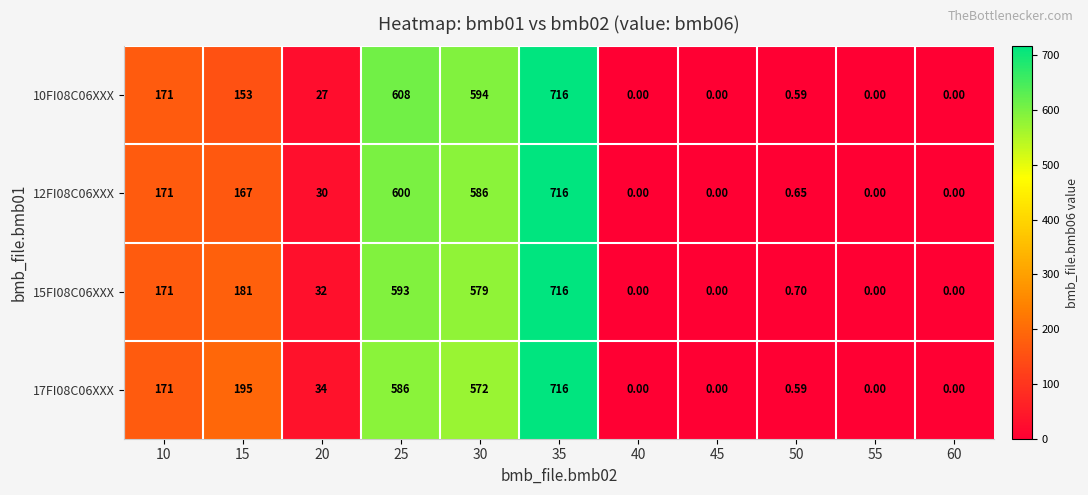

Is the value of 17FI08C06XXX at 55 greater than the value of 15FI08C06XXX at 25?

No